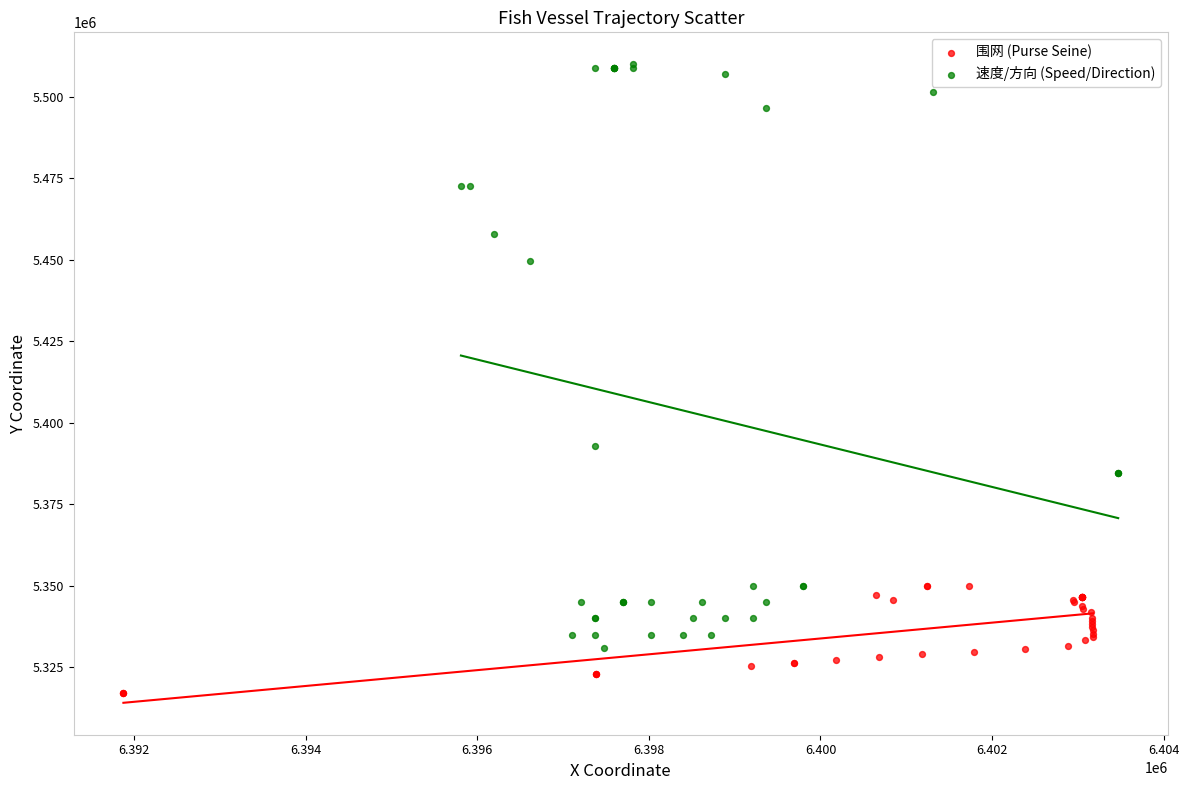

Which series has the largest Y range (max minus min)?

速度/方向 (Speed/Direction)